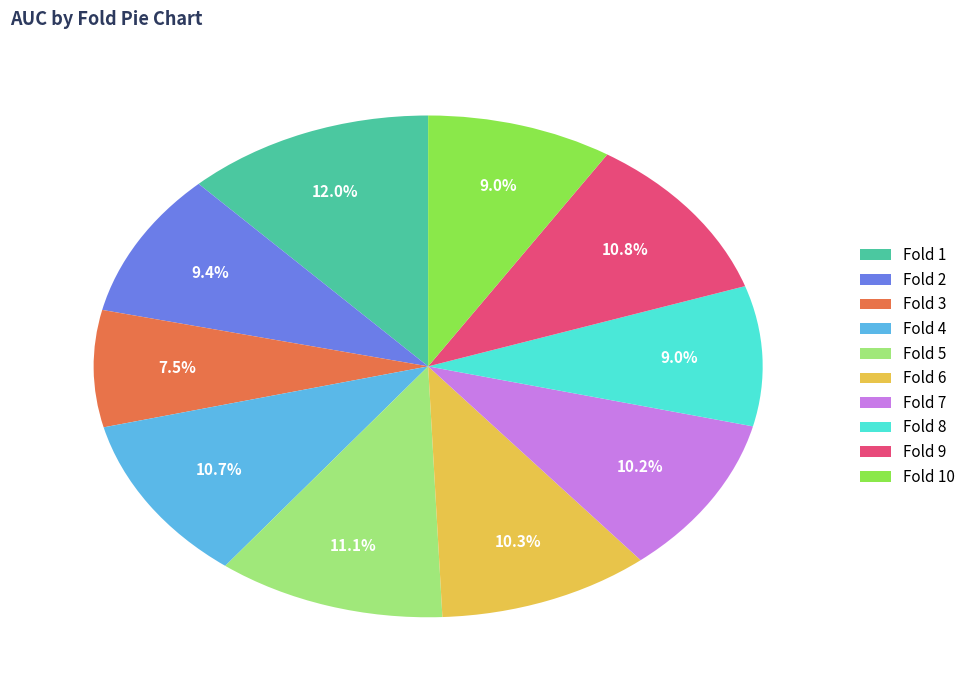

Count the number of slices in the pie.

10